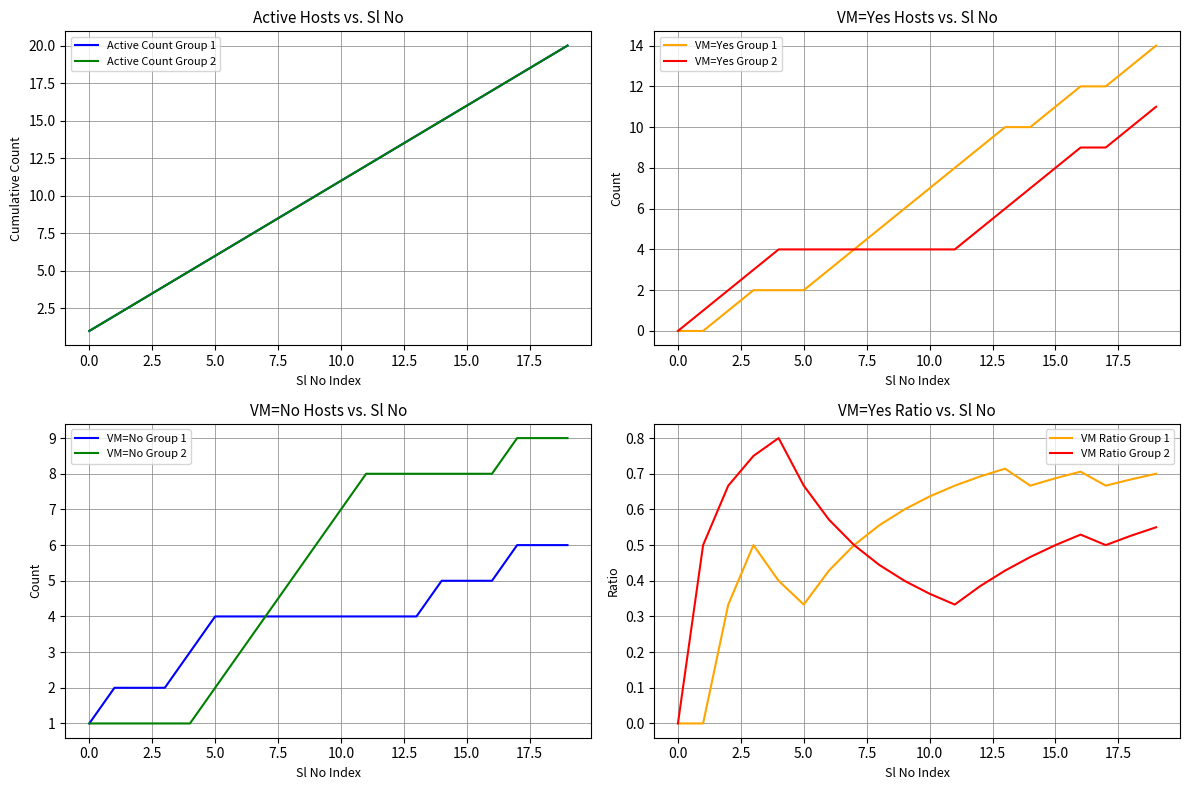

What is the difference between the highest and lowest values at 15?

3